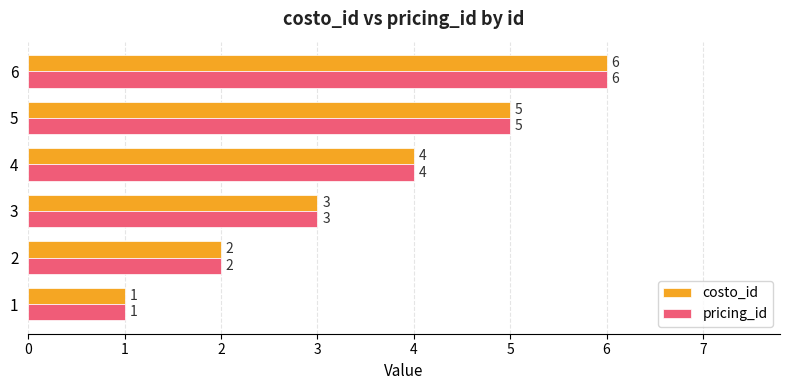

Count the pricing_id values in the range 2 to 5.

4